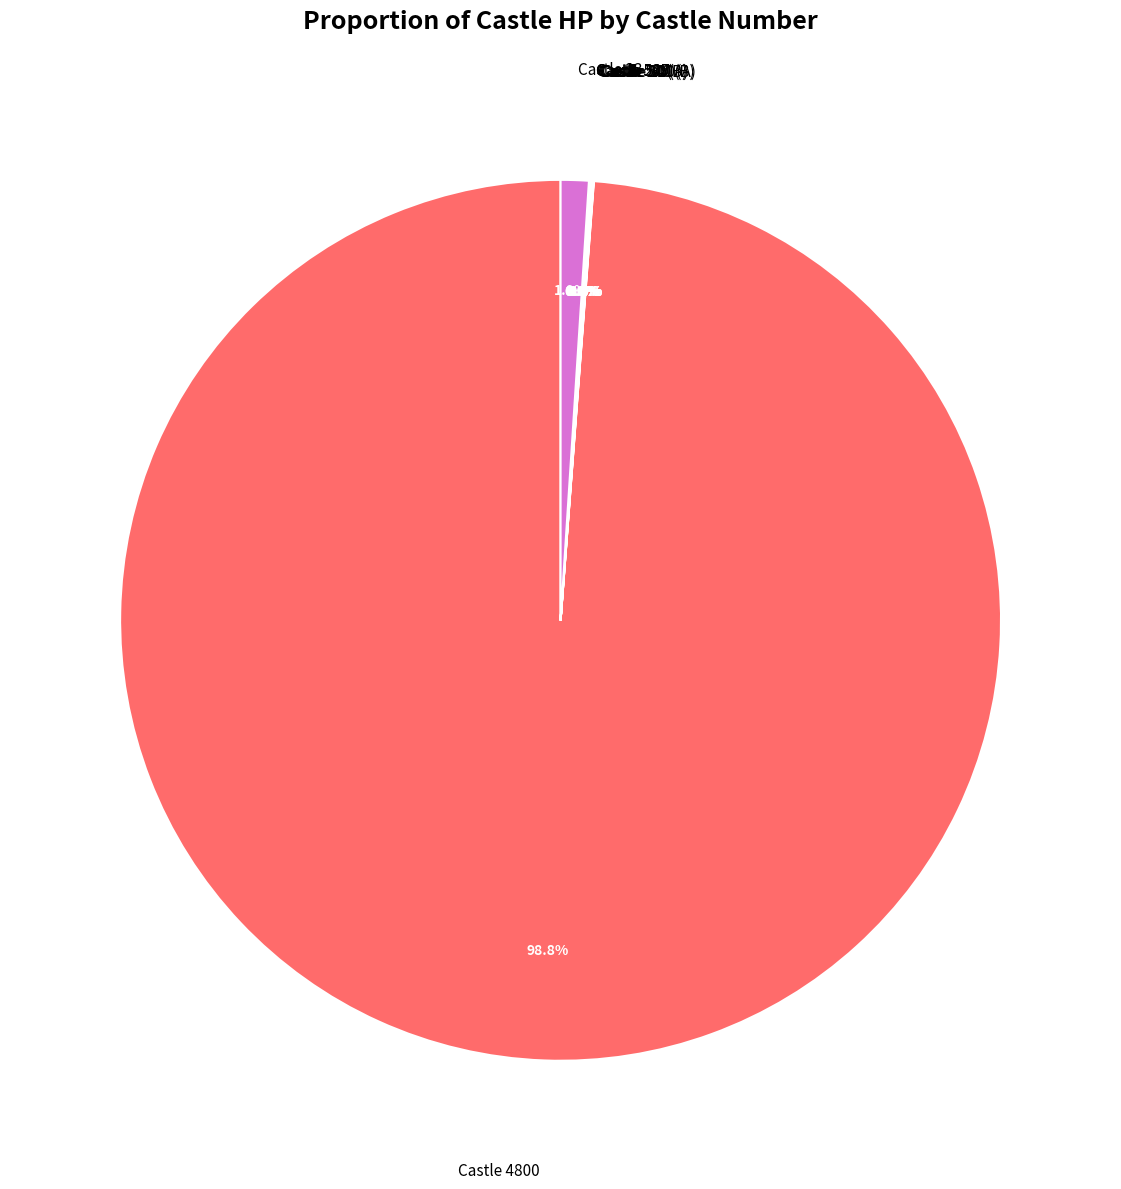

Does any single category account for the majority?

Yes